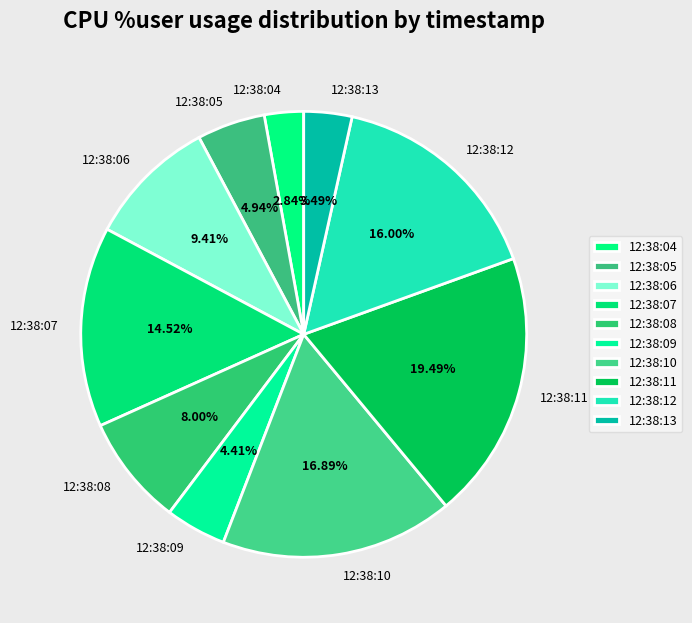

Rank the categories by value from highest to lowest.

12:38:11, 12:38:10, 12:38:12, 12:38:07, 12:38:06, 12:38:08, 12:38:05, 12:38:09, 12:38:13, 12:38:04